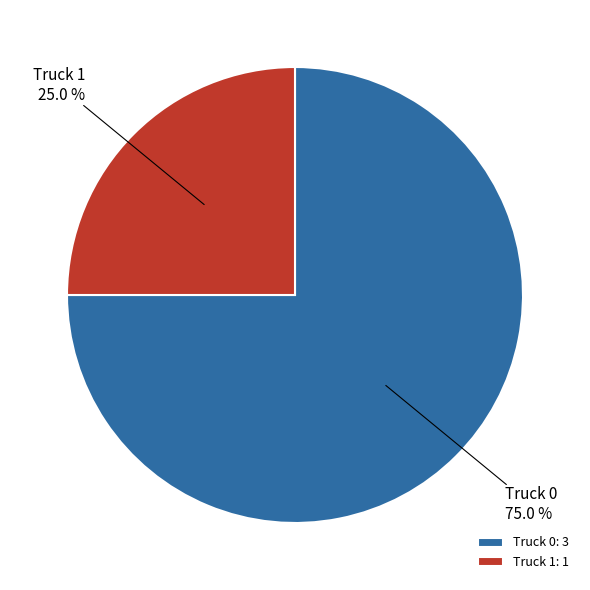

What percentage is the Truck 1 slice, to the nearest percent?

25%